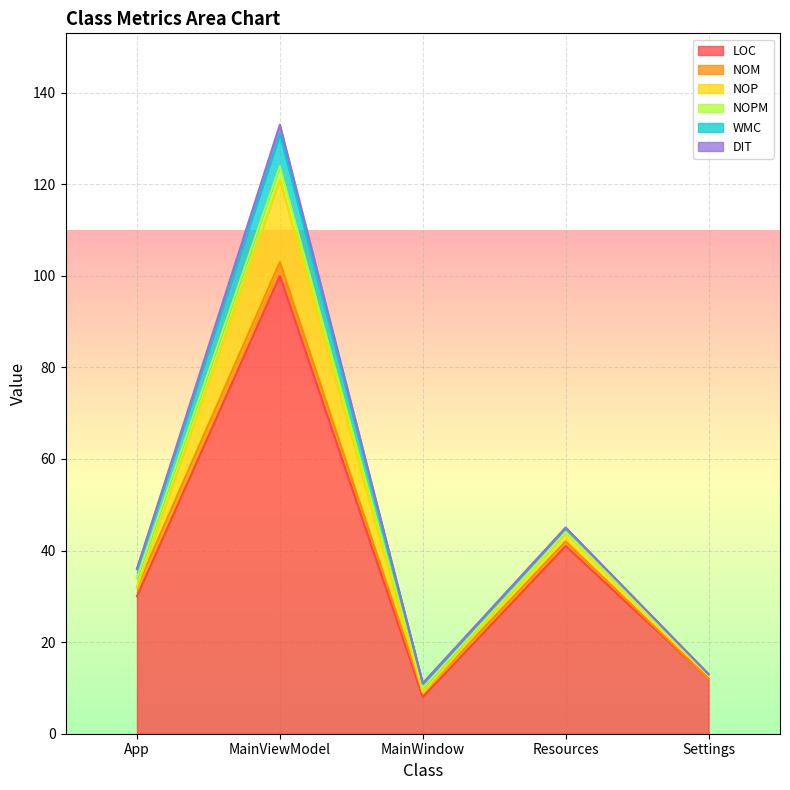

True or false: NOPM has a value of 0 at Settings.

True